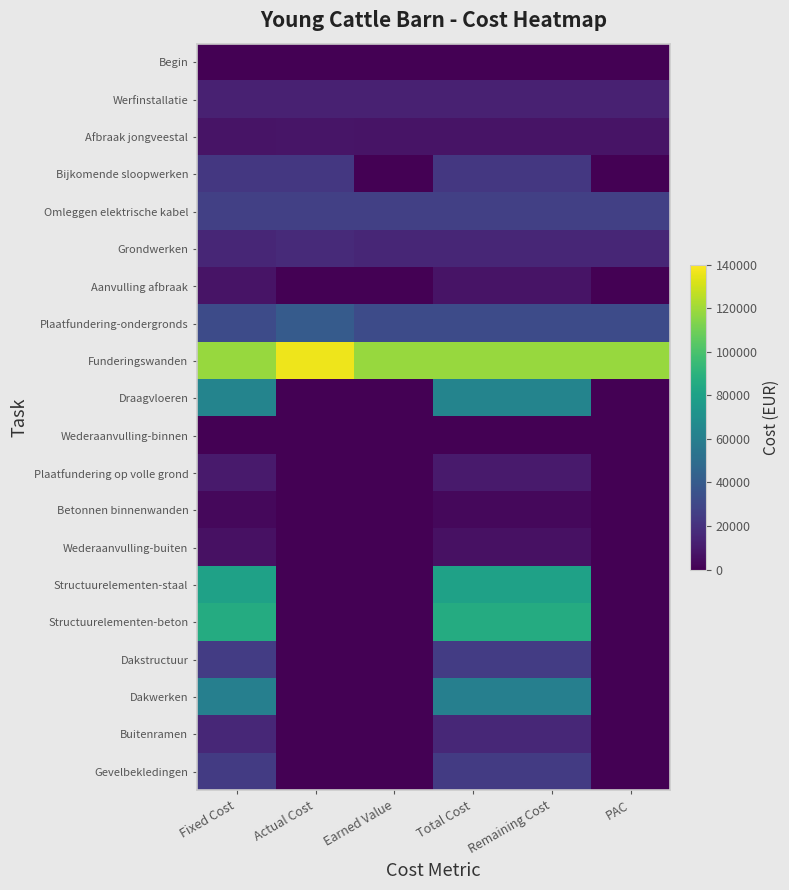

Reading right to left, transcribe all the data shown in this chart.

Begin: PAC=0.0	Remaining Cost=0.0	Total Cost=0.0	Earned Value=0.0	Actual Cost=0.0	Fixed Cost=0.0
Werfinstallatie: PAC=12659.3	Remaining Cost=12659.3	Total Cost=12659.3	Earned Value=12659.3	Actual Cost=12659.3	Fixed Cost=12659.3
Afbraak jongveestal: PAC=7491.4	Remaining Cost=7491.4	Total Cost=7491.4	Earned Value=7491.4	Actual Cost=7876.2	Fixed Cost=7491.4
Bijkomende sloopwerken: PAC=0.0	Remaining Cost=22474.2	Total Cost=22474.2	Earned Value=0.0	Actual Cost=22474.2	Fixed Cost=22474.2
Omleggen elektrische kabel: PAC=26412.6	Remaining Cost=26412.6	Total Cost=26412.6	Earned Value=26412.6	Actual Cost=26412.6	Fixed Cost=26412.6
Grondwerken: PAC=14850.3	Remaining Cost=14850.3	Total Cost=14850.3	Earned Value=14850.3	Actual Cost=16806.5	Fixed Cost=14850.3
Aanvulling afbraak: PAC=0.0	Remaining Cost=7491.4	Total Cost=7491.4	Earned Value=0.0	Actual Cost=0.0	Fixed Cost=7491.4
Plaatfundering-ondergronds: PAC=31783.9	Remaining Cost=31783.9	Total Cost=31783.9	Earned Value=31783.9	Actual Cost=40093.2	Fixed Cost=31783.9
Funderingswanden: PAC=118171.2	Remaining Cost=118171.2	Total Cost=118171.2	Earned Value=118171.2	Actual Cost=136555.8	Fixed Cost=118171.2
Draagvloeren: PAC=0.0	Remaining Cost=63201.2	Total Cost=63201.2	Earned Value=0.0	Actual Cost=0.0	Fixed Cost=63201.2
Wederaanvulling-binnen: PAC=0.0	Remaining Cost=437.9	Total Cost=437.9	Earned Value=0.0	Actual Cost=0.0	Fixed Cost=437.9
Plaatfundering op volle grond: PAC=0.0	Remaining Cost=9987.6	Total Cost=9987.6	Earned Value=0.0	Actual Cost=0.0	Fixed Cost=9987.6
Betonnen binnenwanden: PAC=0.0	Remaining Cost=3145.8	Total Cost=3145.8	Earned Value=0.0	Actual Cost=0.0	Fixed Cost=3145.8
Wederaanvulling-buiten: PAC=0.0	Remaining Cost=6072.3	Total Cost=6072.3	Earned Value=0.0	Actual Cost=0.0	Fixed Cost=6072.3
Structuurelementen-staal: PAC=0.0	Remaining Cost=80027.8	Total Cost=80027.8	Earned Value=0.0	Actual Cost=0.0	Fixed Cost=80027.8
Structuurelementen-beton: PAC=0.0	Remaining Cost=86174.0	Total Cost=86174.0	Earned Value=0.0	Actual Cost=0.0	Fixed Cost=86174.0
Dakstructuur: PAC=0.0	Remaining Cost=24820.1	Total Cost=24820.1	Earned Value=0.0	Actual Cost=0.0	Fixed Cost=24820.1
Dakwerken: PAC=0.0	Remaining Cost=60579.8	Total Cost=60579.8	Earned Value=0.0	Actual Cost=0.0	Fixed Cost=60579.8
Buitenramen: PAC=0.0	Remaining Cost=15649.7	Total Cost=15649.7	Earned Value=0.0	Actual Cost=0.0	Fixed Cost=15649.7
Gevelbekledingen: PAC=0.0	Remaining Cost=24598.5	Total Cost=24598.5	Earned Value=0.0	Actual Cost=0.0	Fixed Cost=24598.5